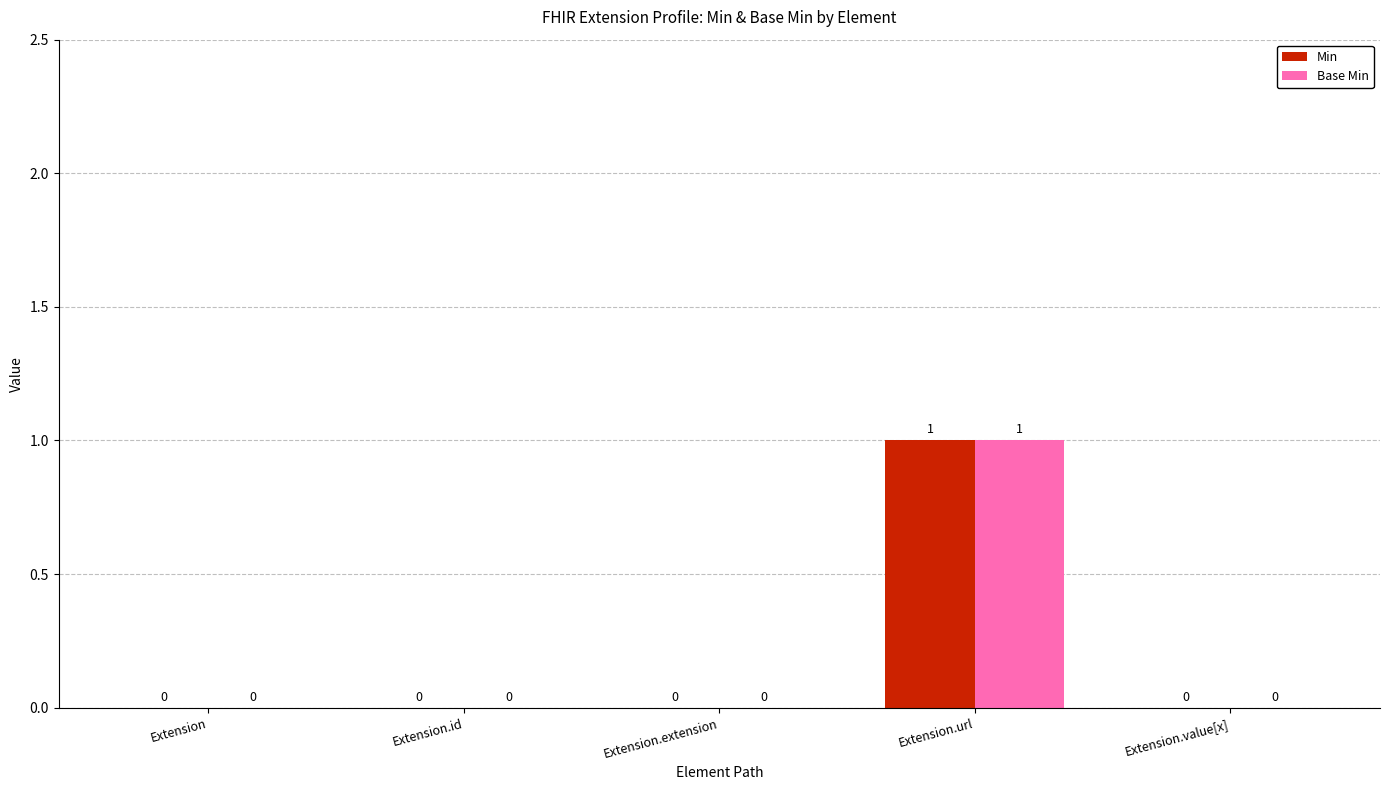

Reading right to left, transcribe all the data shown in this chart.

Min: Extension.value[x]=0	Extension.url=1	Extension.extension=0	Extension.id=0	Extension=0
Base Min: Extension.value[x]=0	Extension.url=1	Extension.extension=0	Extension.id=0	Extension=0